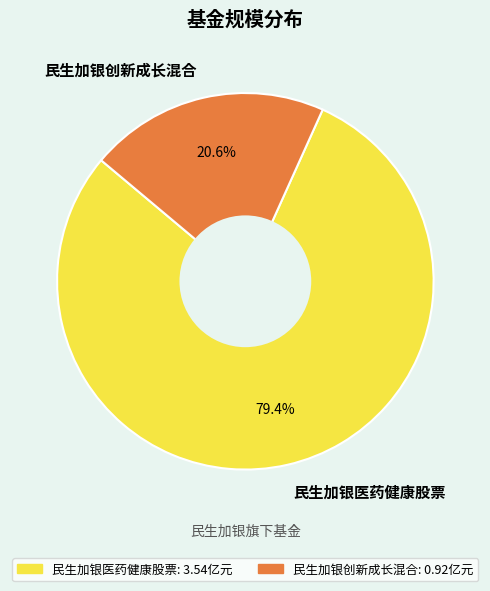

Between 民生加银医药健康股票 and 民生加银创新成长混合, which is larger?

民生加银医药健康股票